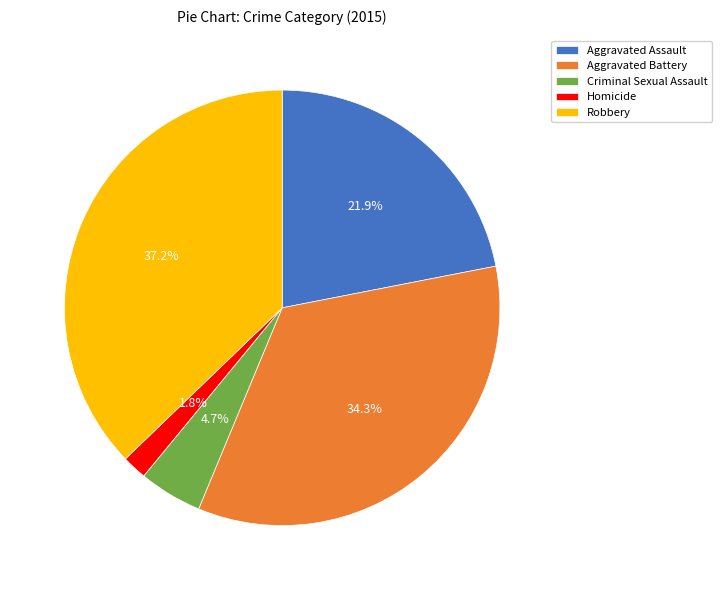

Does any single category account for the majority?

No